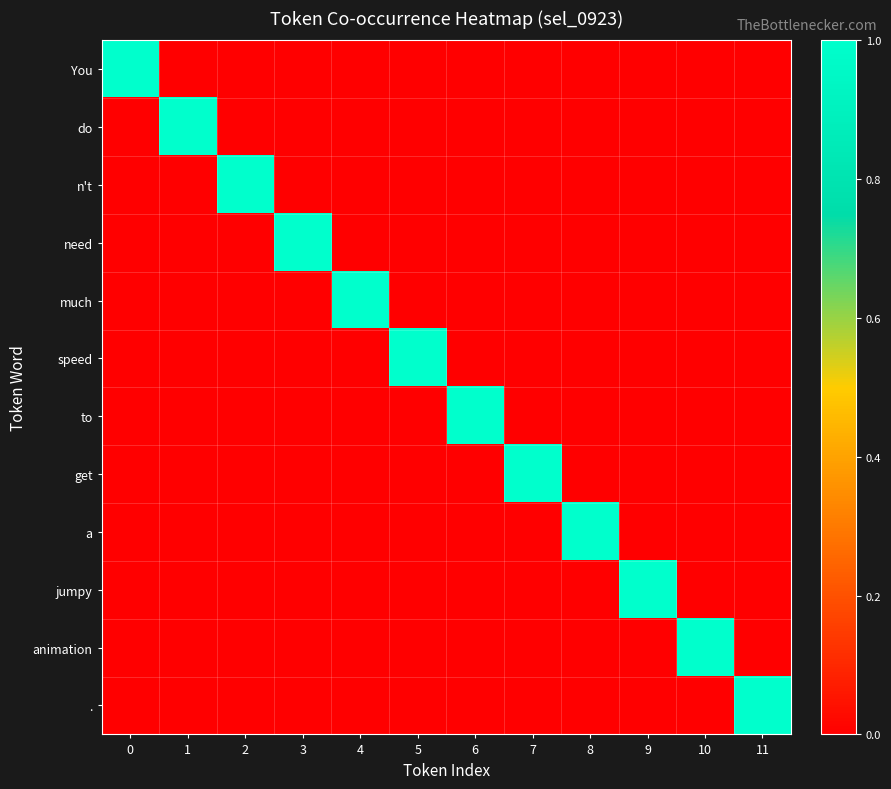

What is the total value across all series at 3?

1